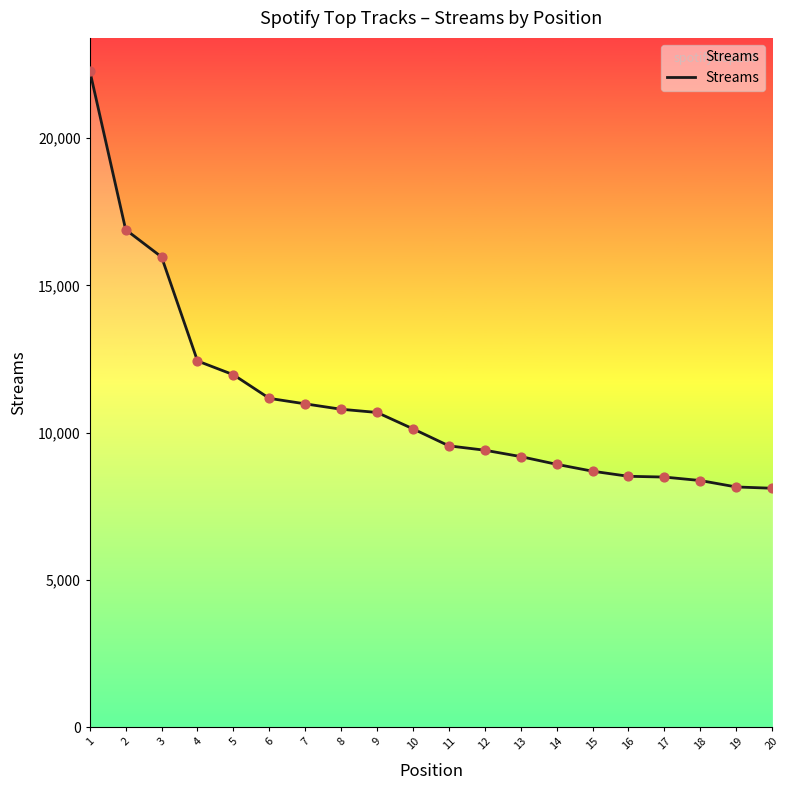

What is the change in value from 10 to 18?

-1756